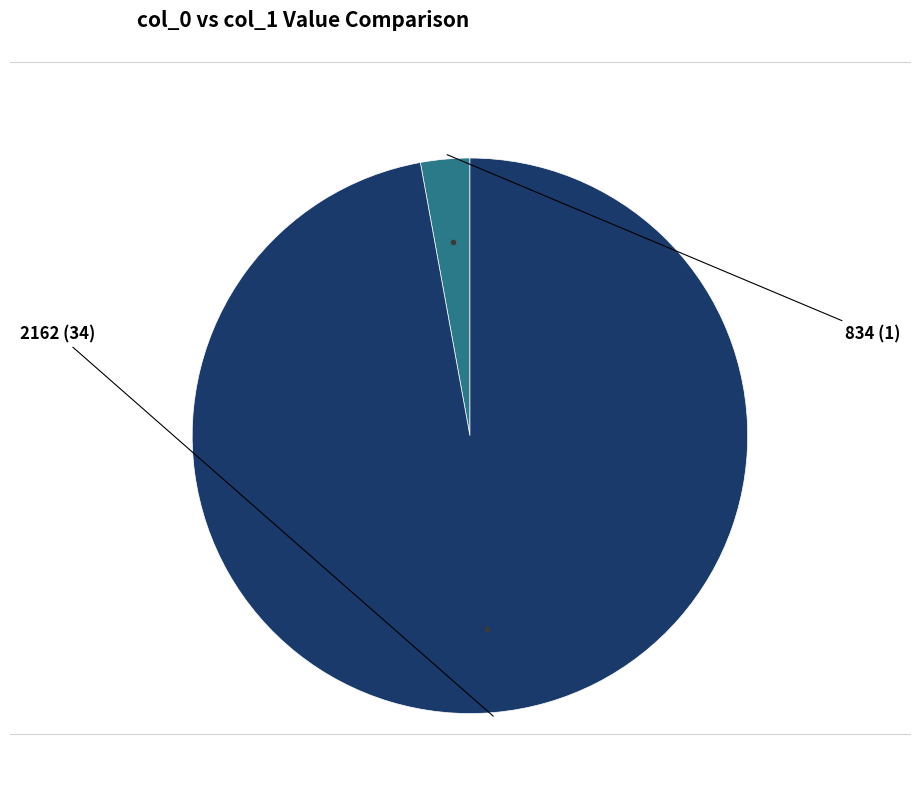

Is it true that 2162 is 97% of the pie?

True